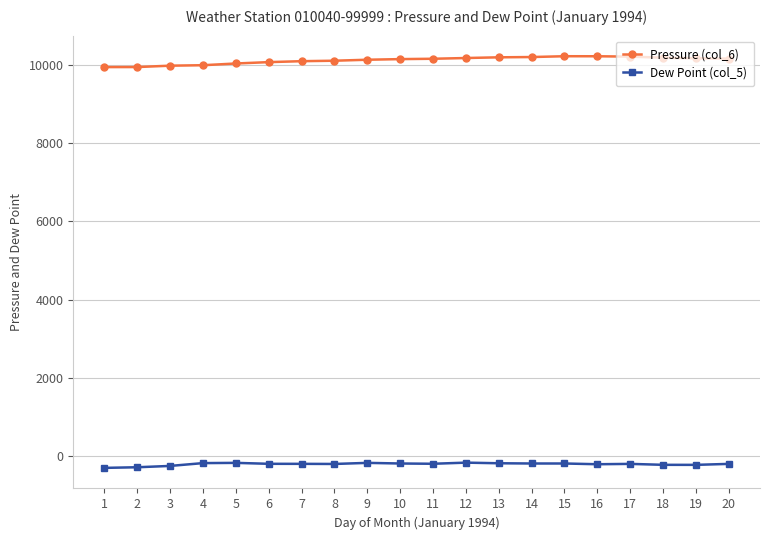

Which series has the largest total across all categories?

Pressure (col_6)